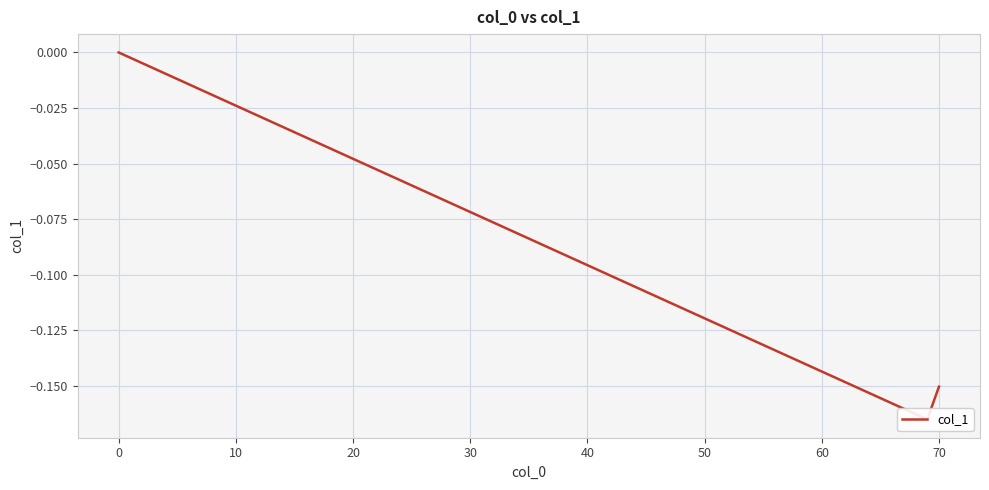

How many lines are shown in the chart?

1